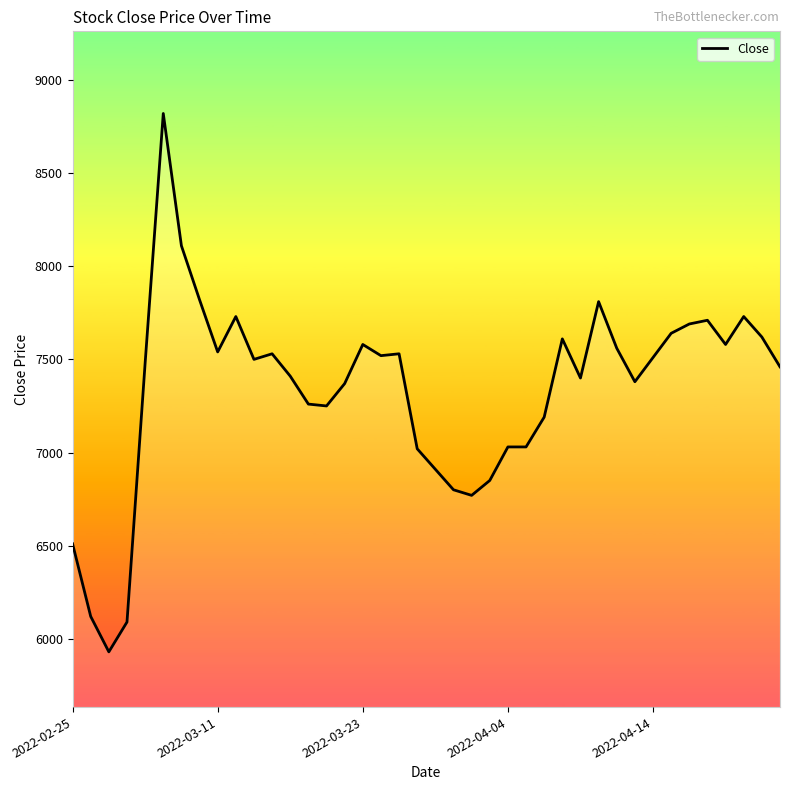

What is the maximum value shown in the chart?

8820